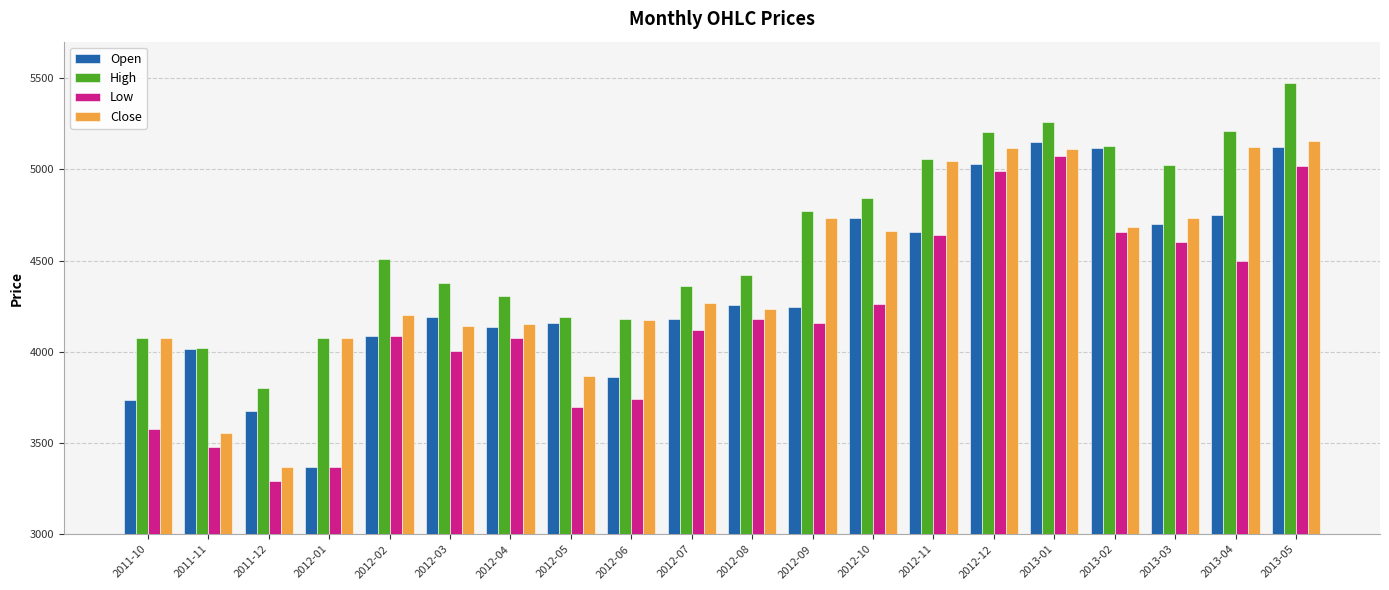

List the series in order of their overall mean, highest first.

High, Close, Open, Low